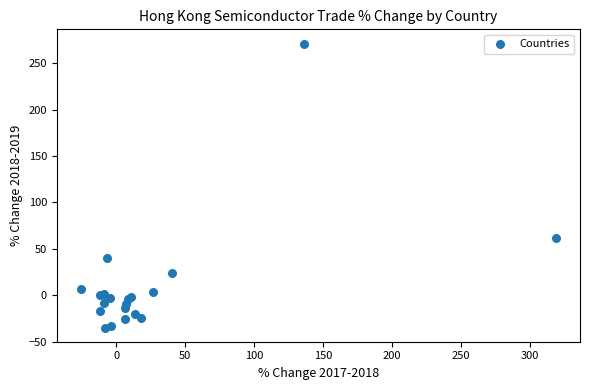

What Y value in the scatter plot is closest to 118?

62.1